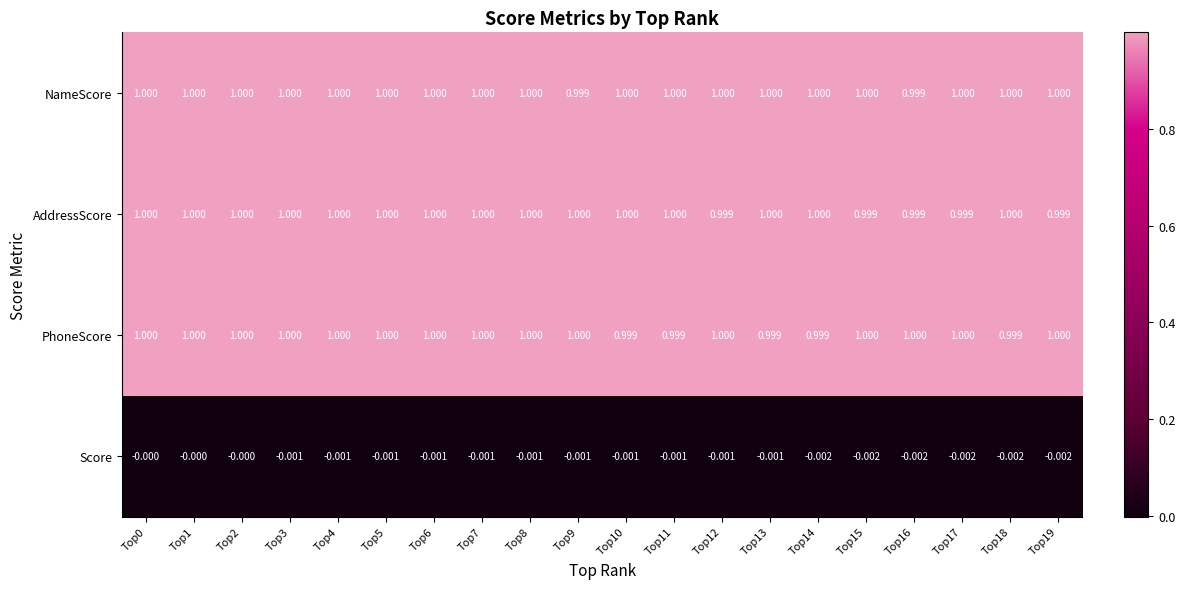

Which series has the largest total across all categories?

NameScore